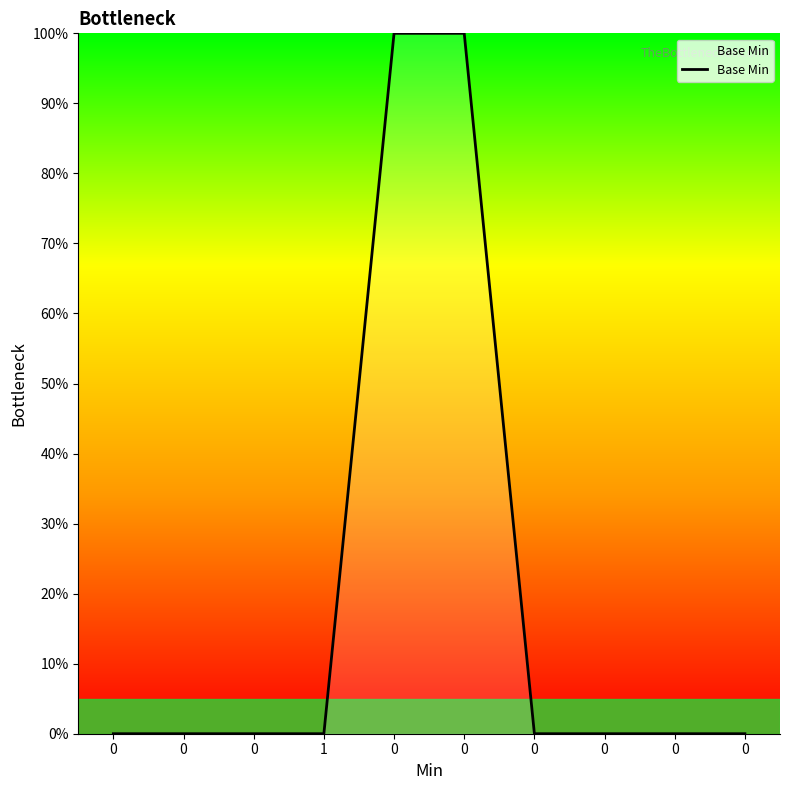

Reading right to left, list all the values displayed in this chart.

0	0	0	0	100	100	0	0	0	0